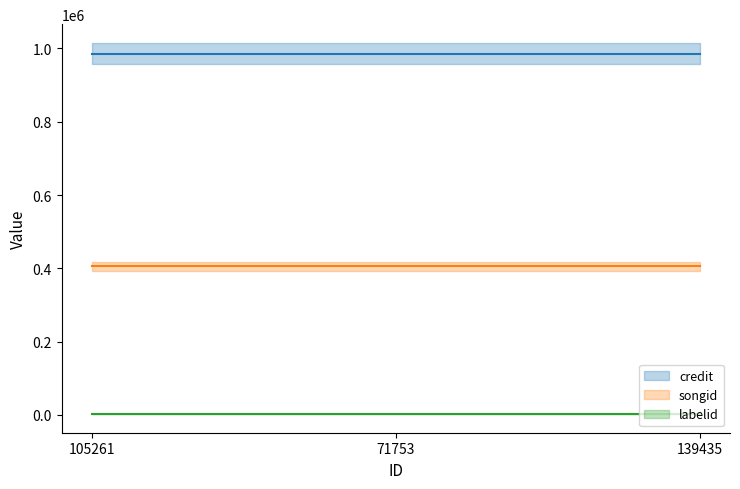

Which series has the largest range (max minus min)?

credit mean